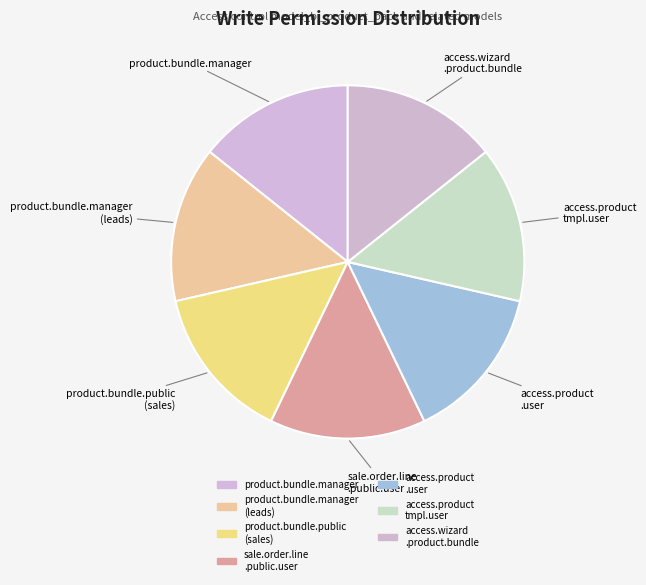

Which slice is the largest?

product.bundle.manager